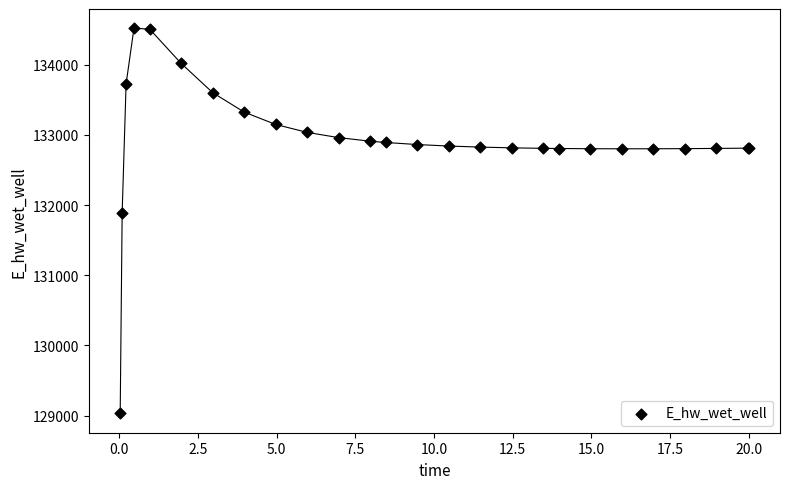

What Y value in the scatter plot is closest to 131774?

131893.6